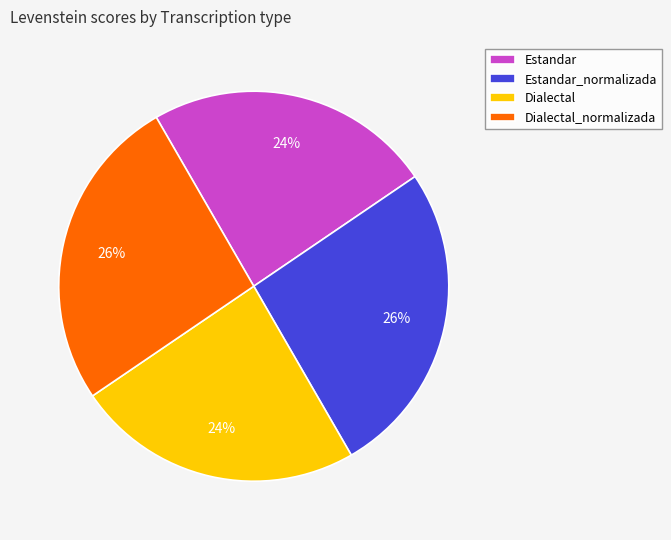

To the nearest percent, what is the average slice percentage?

25%